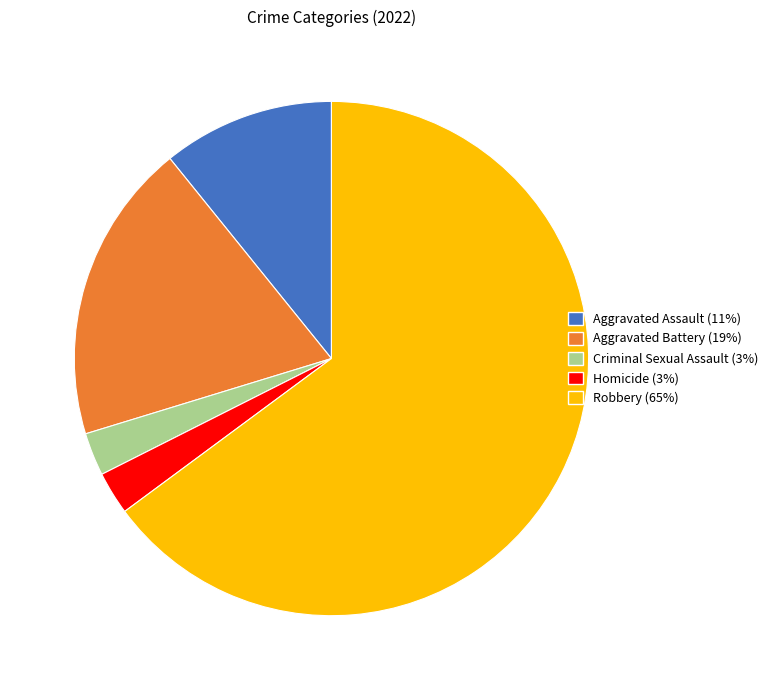

How many slices are in this pie chart?

5